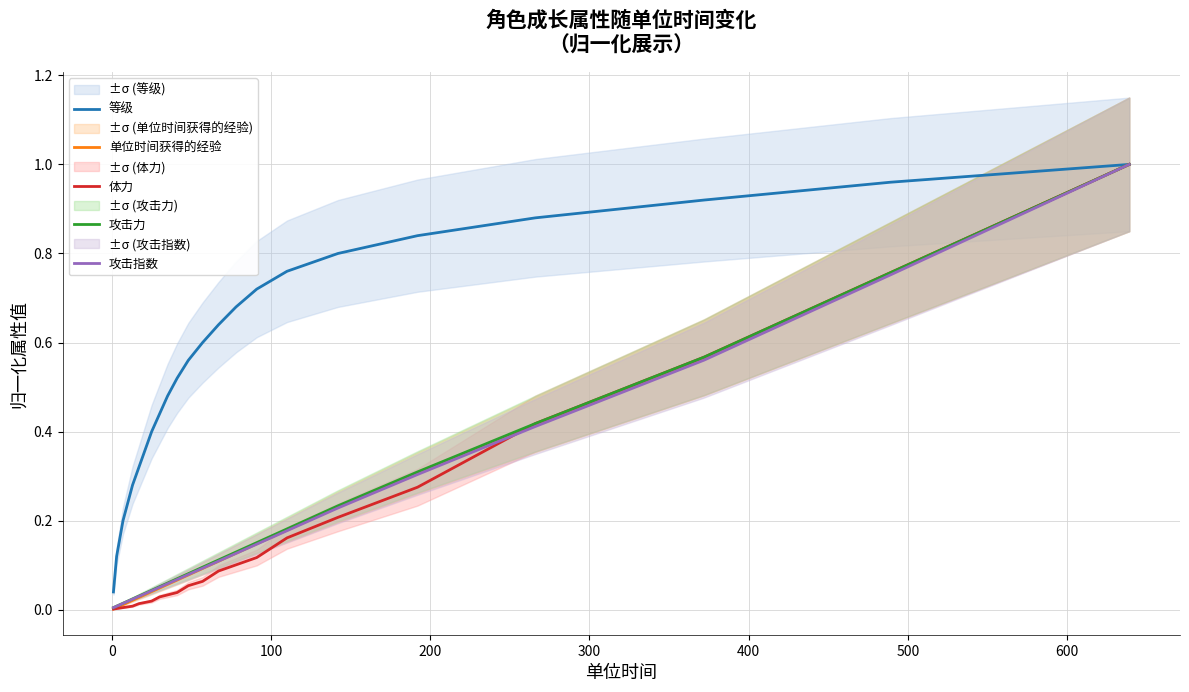

The value of 单位时间获得的经验 at 9 is 0.1. True or false?

False